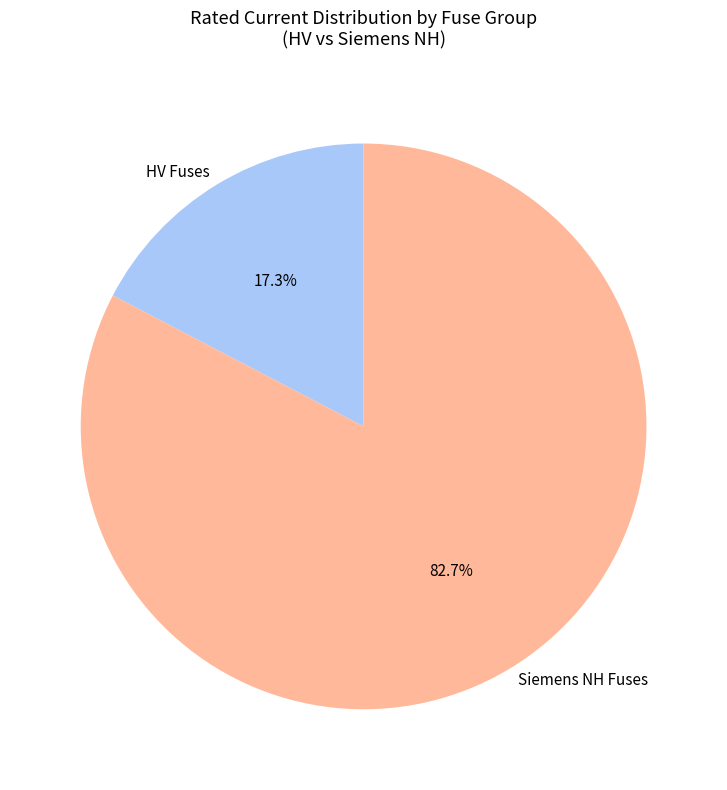

Rank the categories by value from lowest to highest.

HV Fuses, Siemens NH Fuses